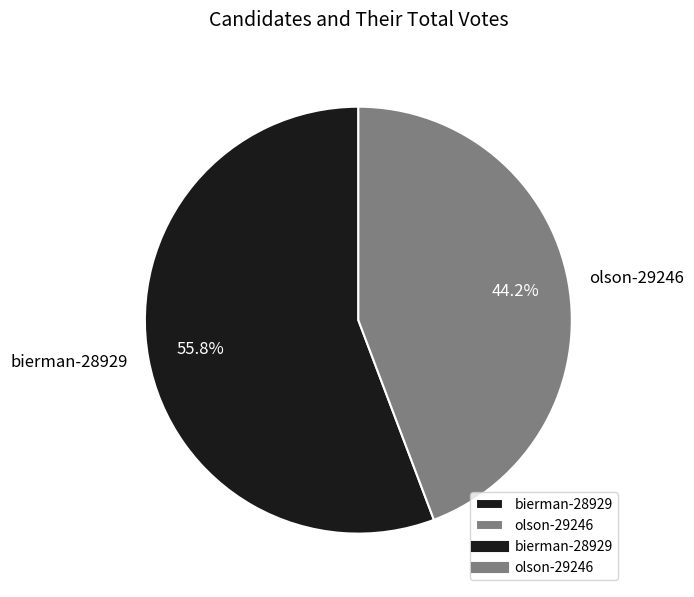

Is there any slice that represents more than half of the pie?

Yes